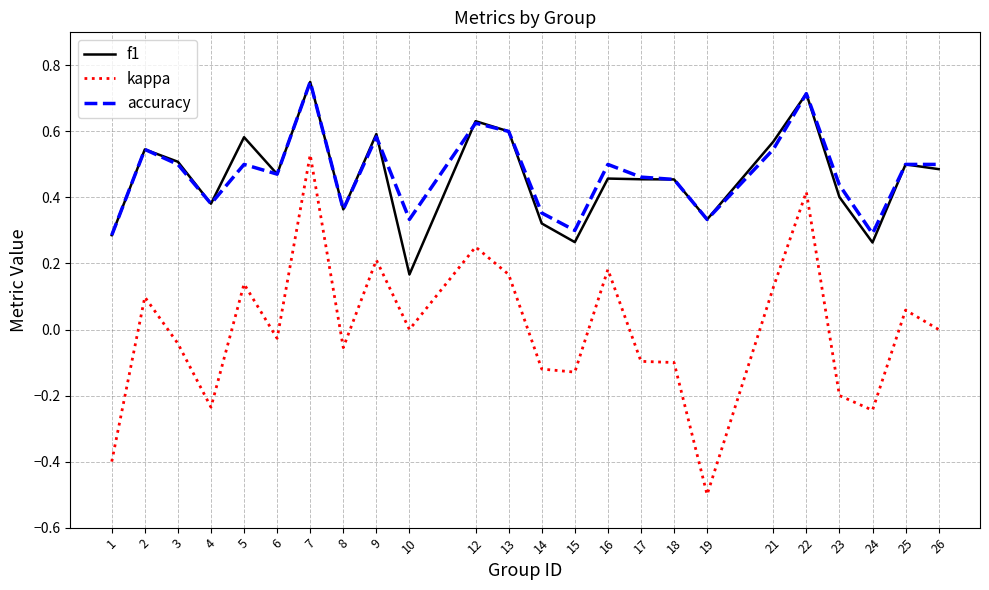

The value of f1 at 26 is 0.5. True or false?

True